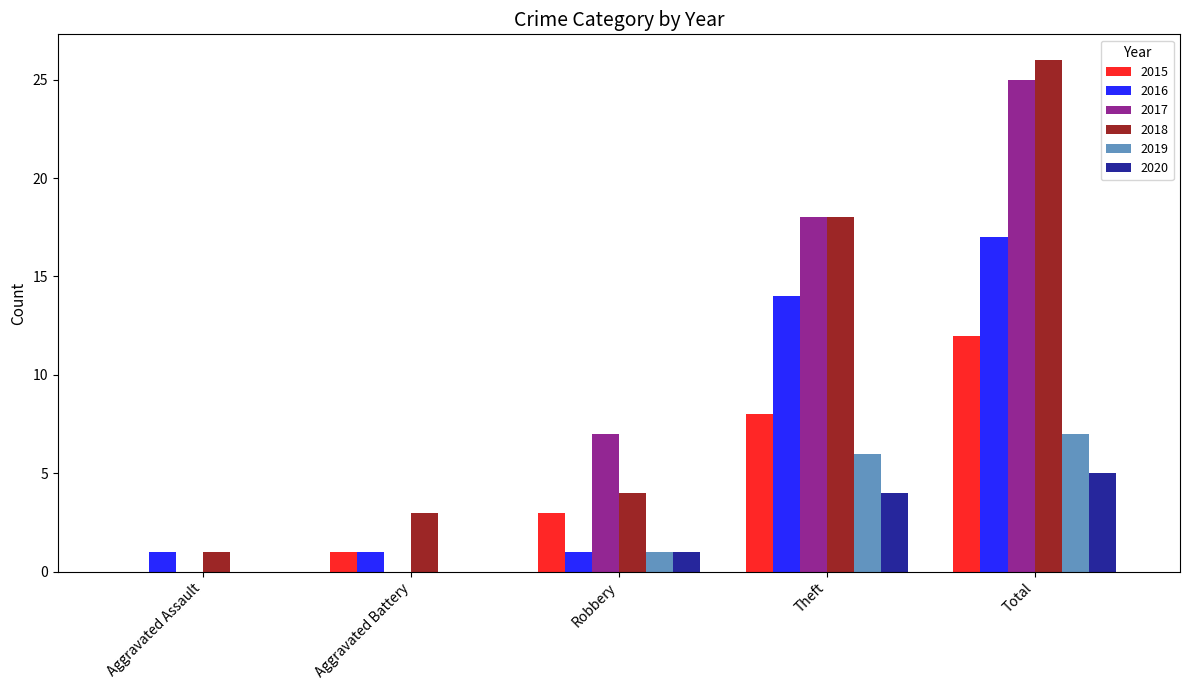

Which label corresponds to the largest value in the chart?

Total